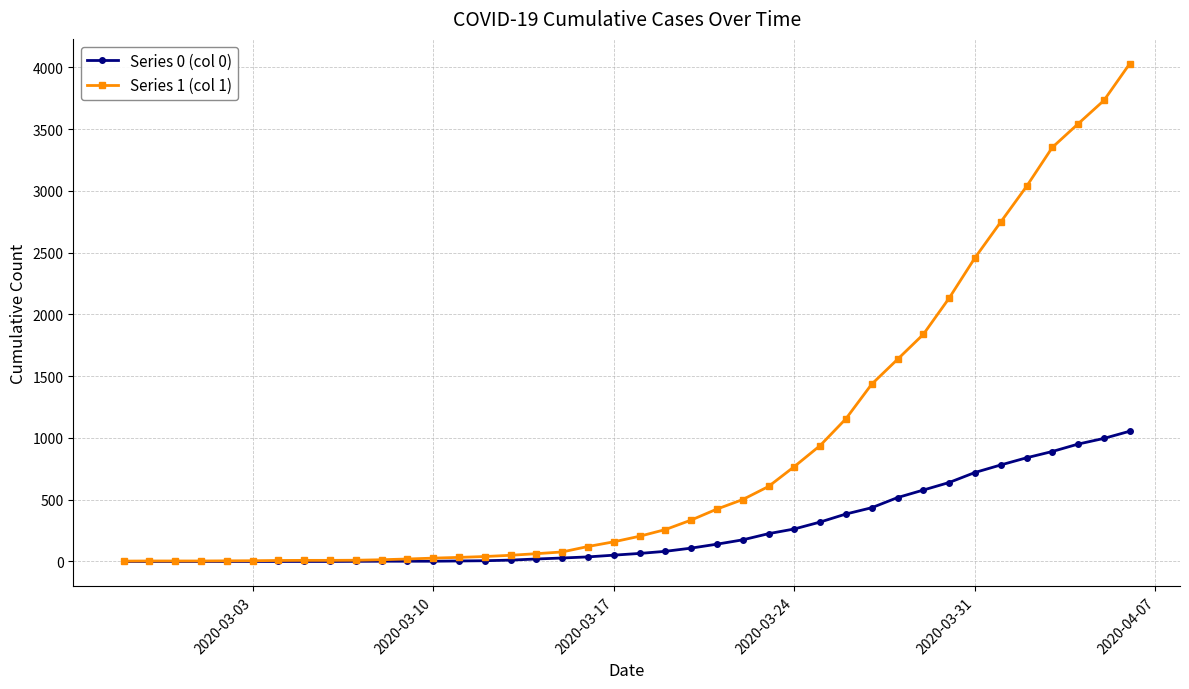

List the series in order of their peak value, lowest first.

Series 0 (col 0), Series 1 (col 1)